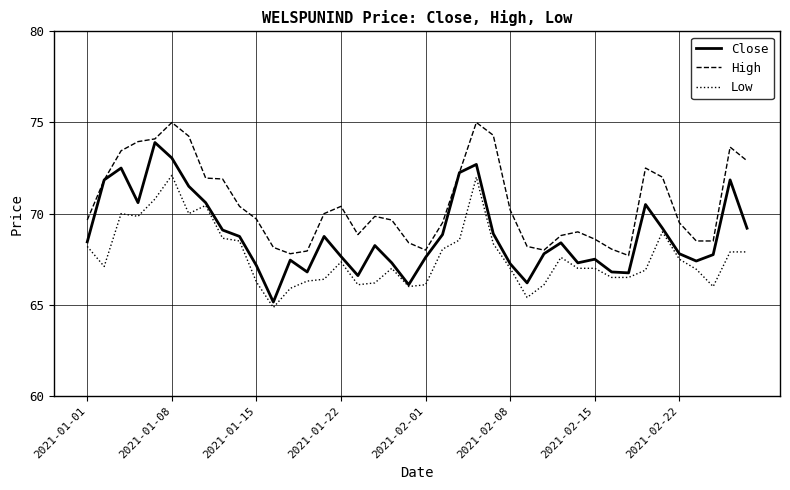

Rank the series by their maximum value, from lowest to highest.

Low, Close, High